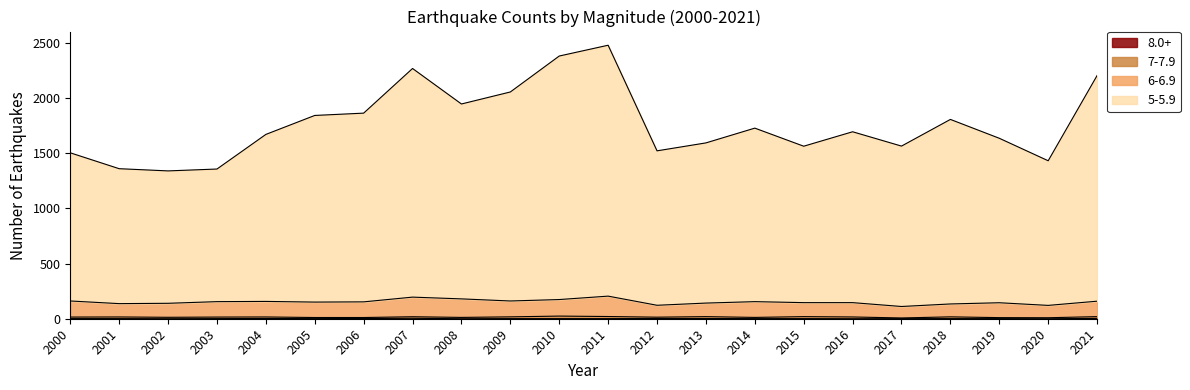

Between 2006 and 2010, which series saw the biggest shift?

5-5.9